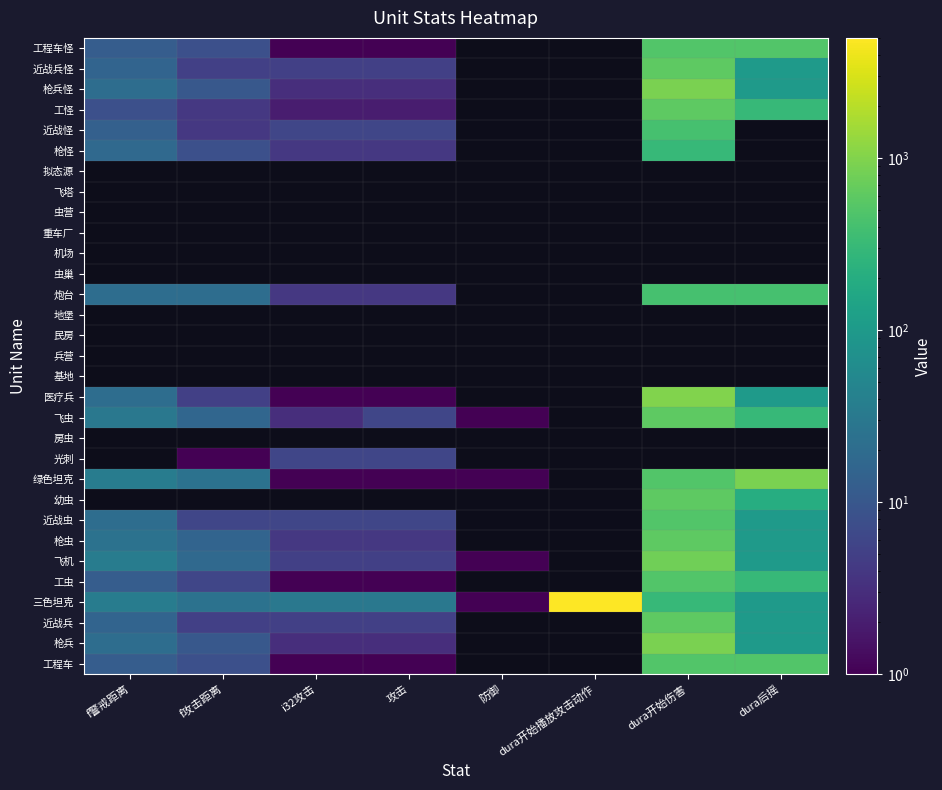

At how many categories does at least one series exceed 1867?

1